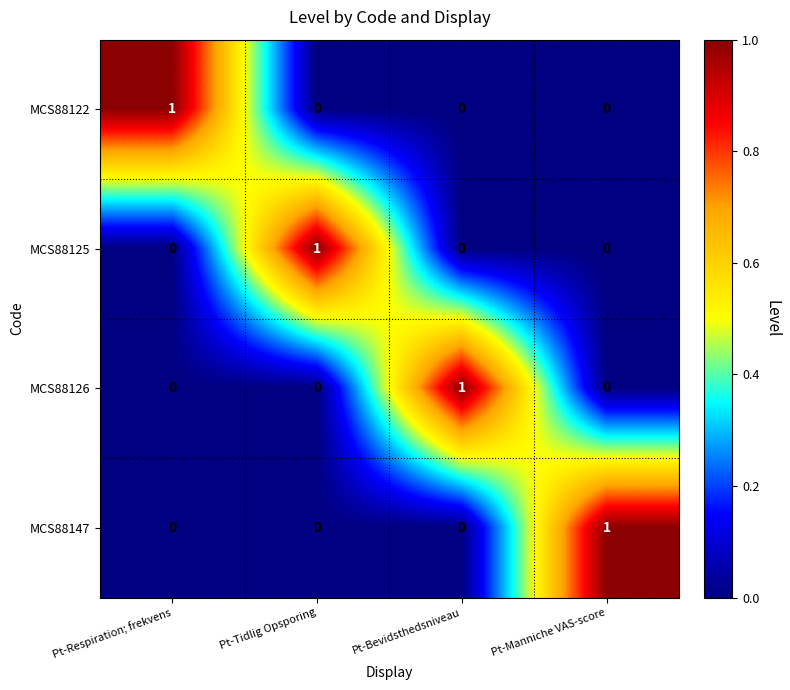

At how many categories does at least one series exceed 0?

4